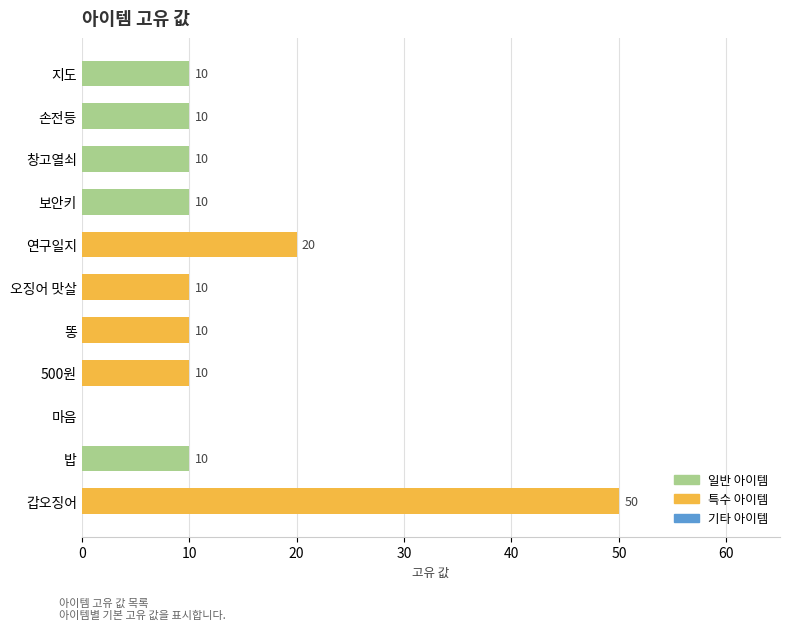

What is the sum of the values at 갑오징어 and 창고열쇠?

60